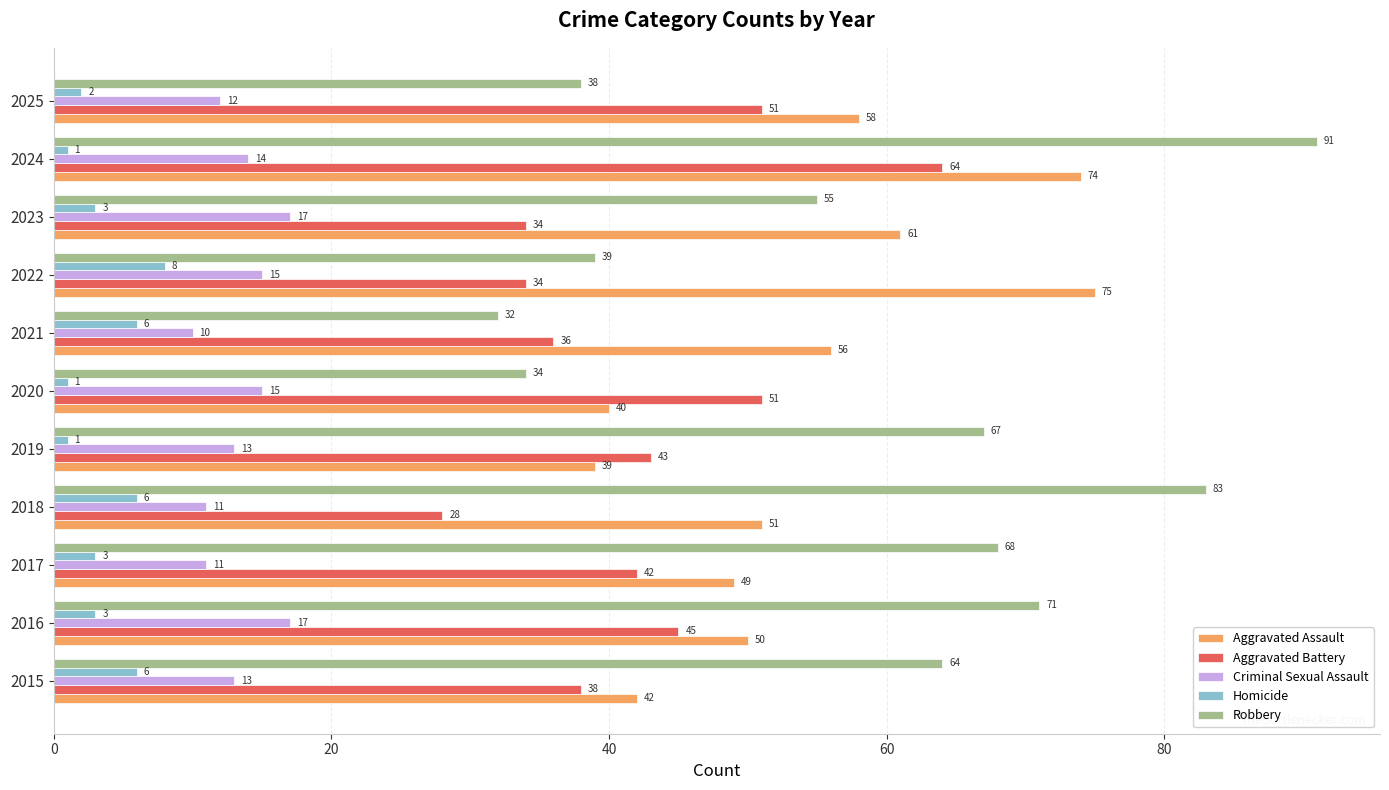

What is the maximum value shown in the chart?

91